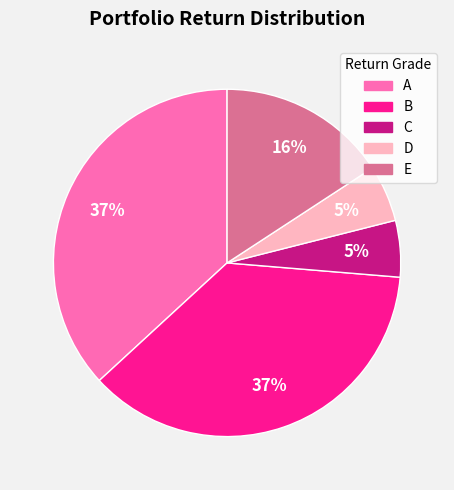

Count the number of slices in the pie.

5